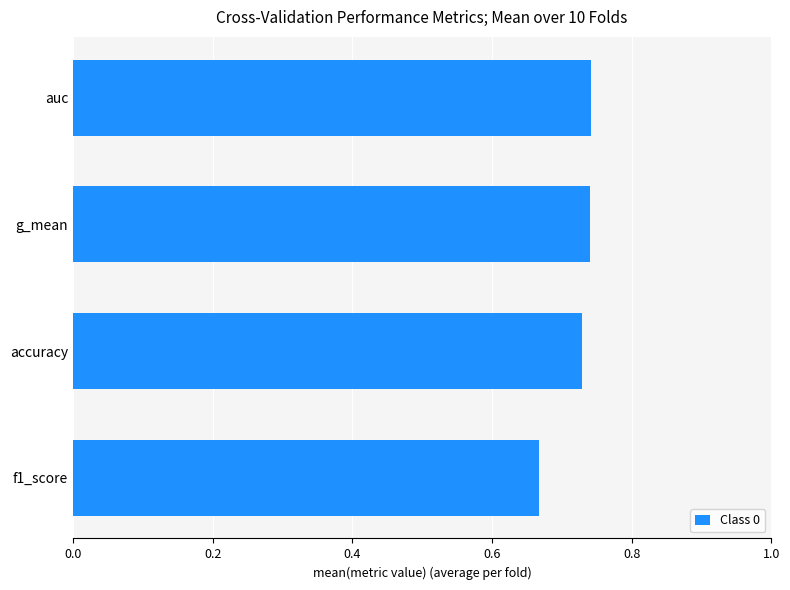

Is it true that the value at g_mean is 1.2?

False